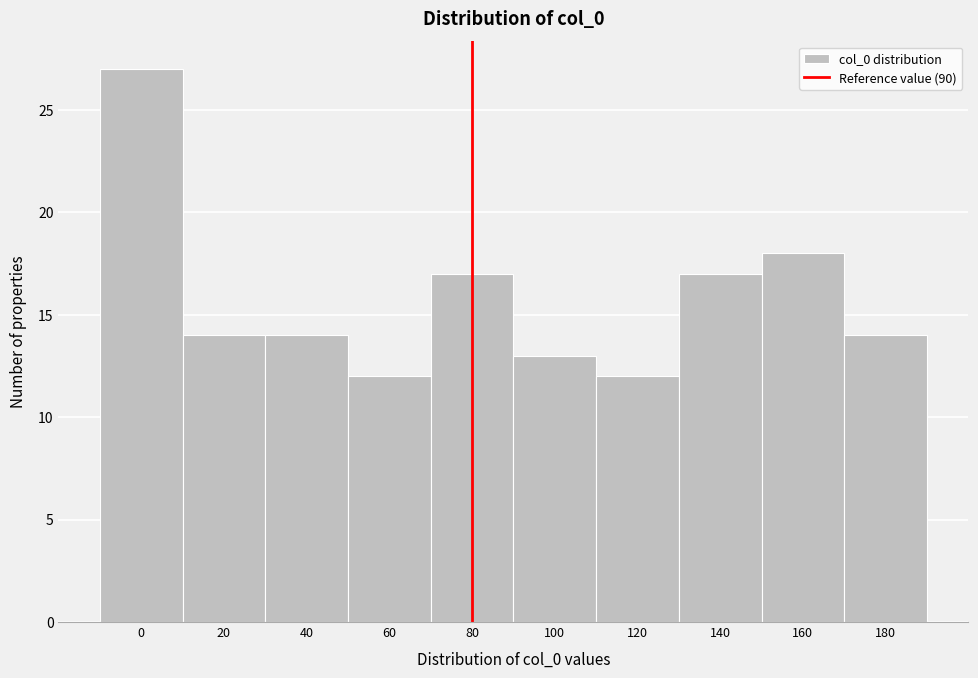

Reading left to right, extract all data points from this chart.

0=27	20=14	40=14	60=12	80=17	100=13	120=12	140=17	160=18	180=14